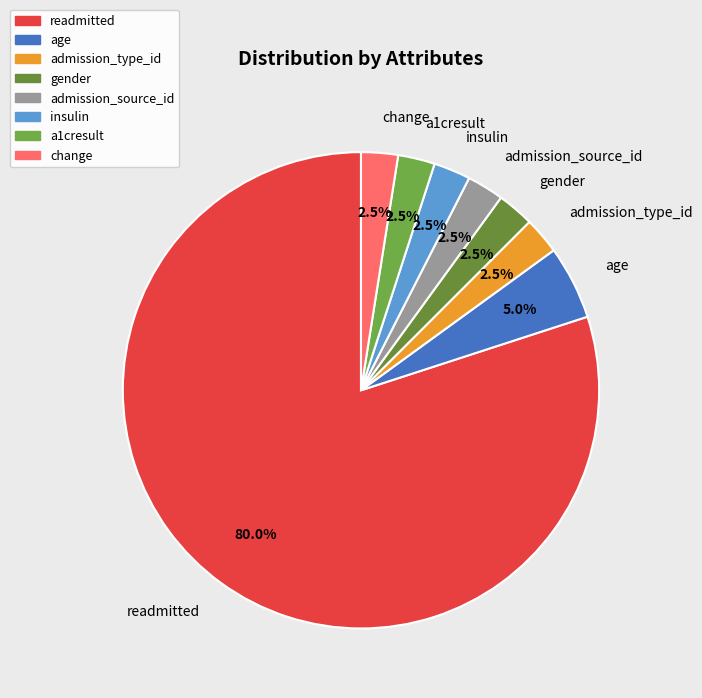

To the nearest percent, what is the combined percentage of readmitted and insulin?

82%